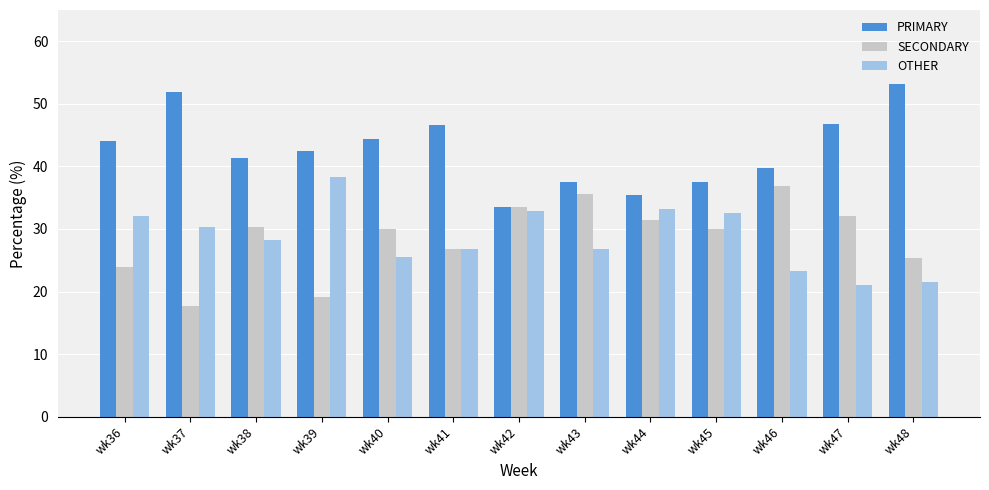

What is the smallest value displayed?

17.7